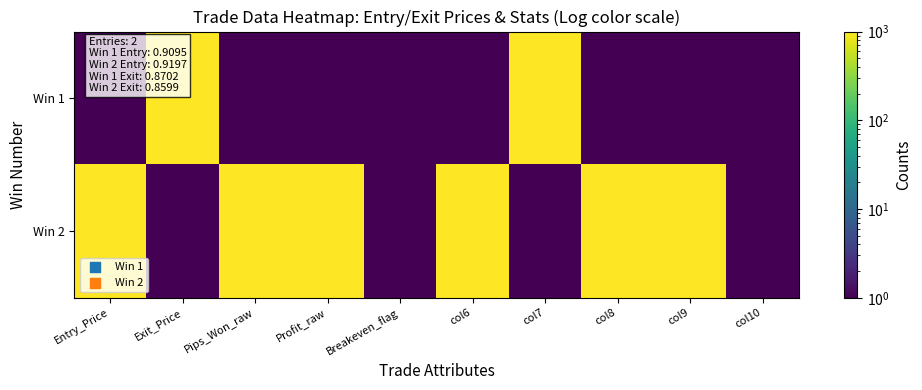

At which category does the chart reach its peak across all series?

Exit_Price